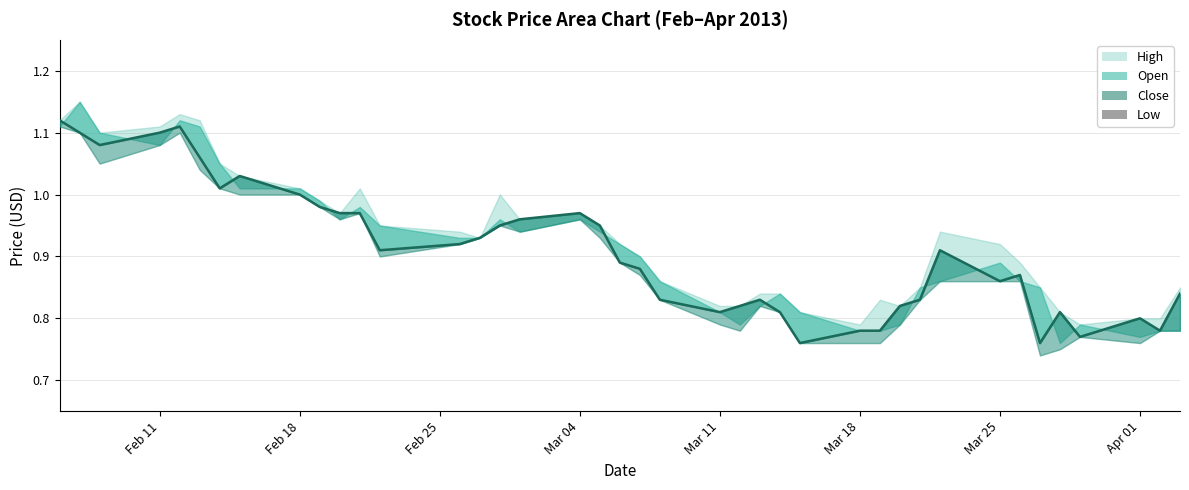

What is the label of the 40th point from the right?

2013-02-06